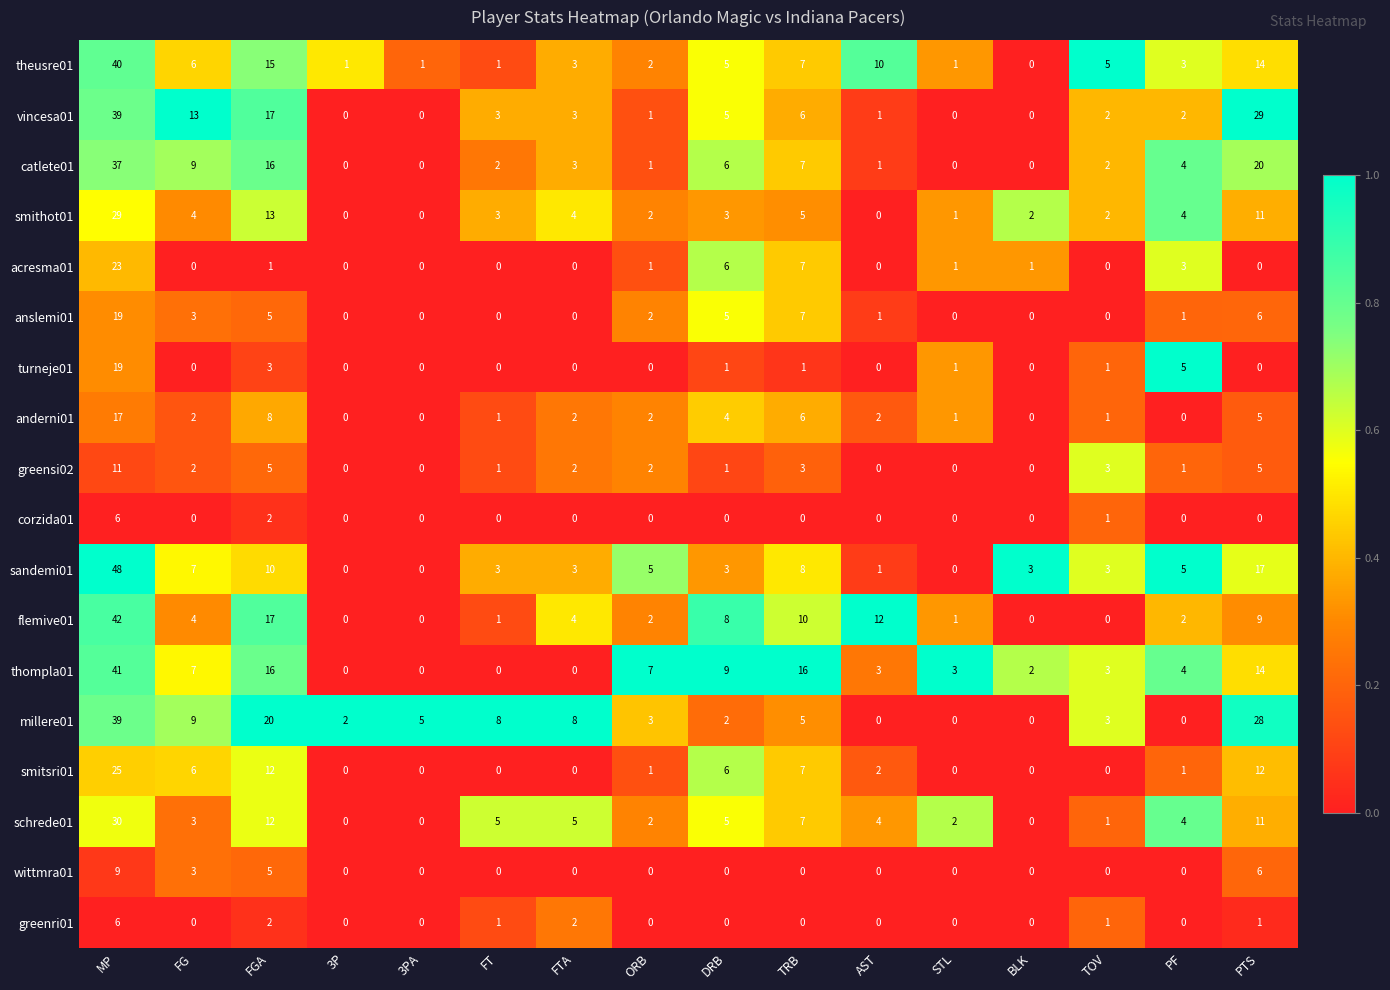

Is it true that theusre01 equals 15 at FGA?

True